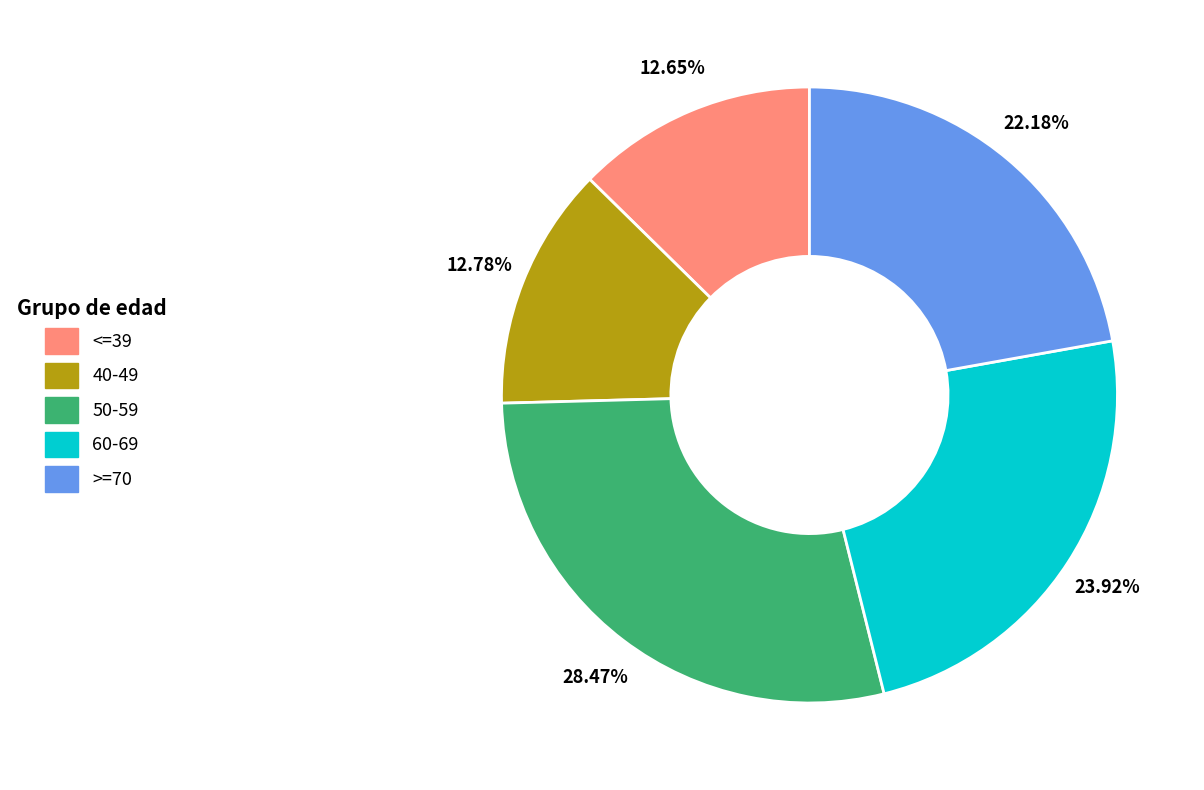

Which category has the biggest portion of the pie?

50-59